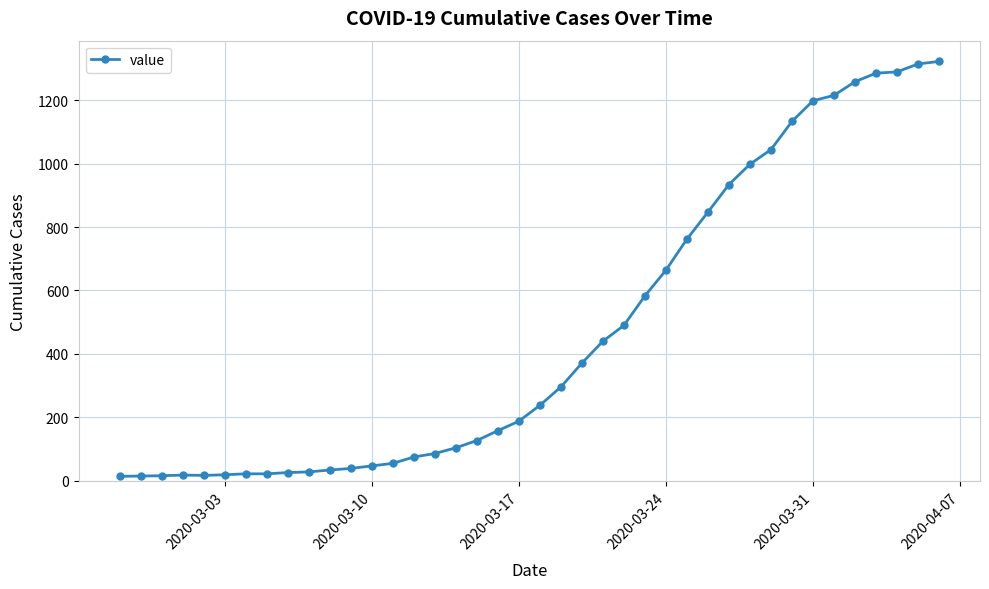

What is the greatest value displayed?

1322